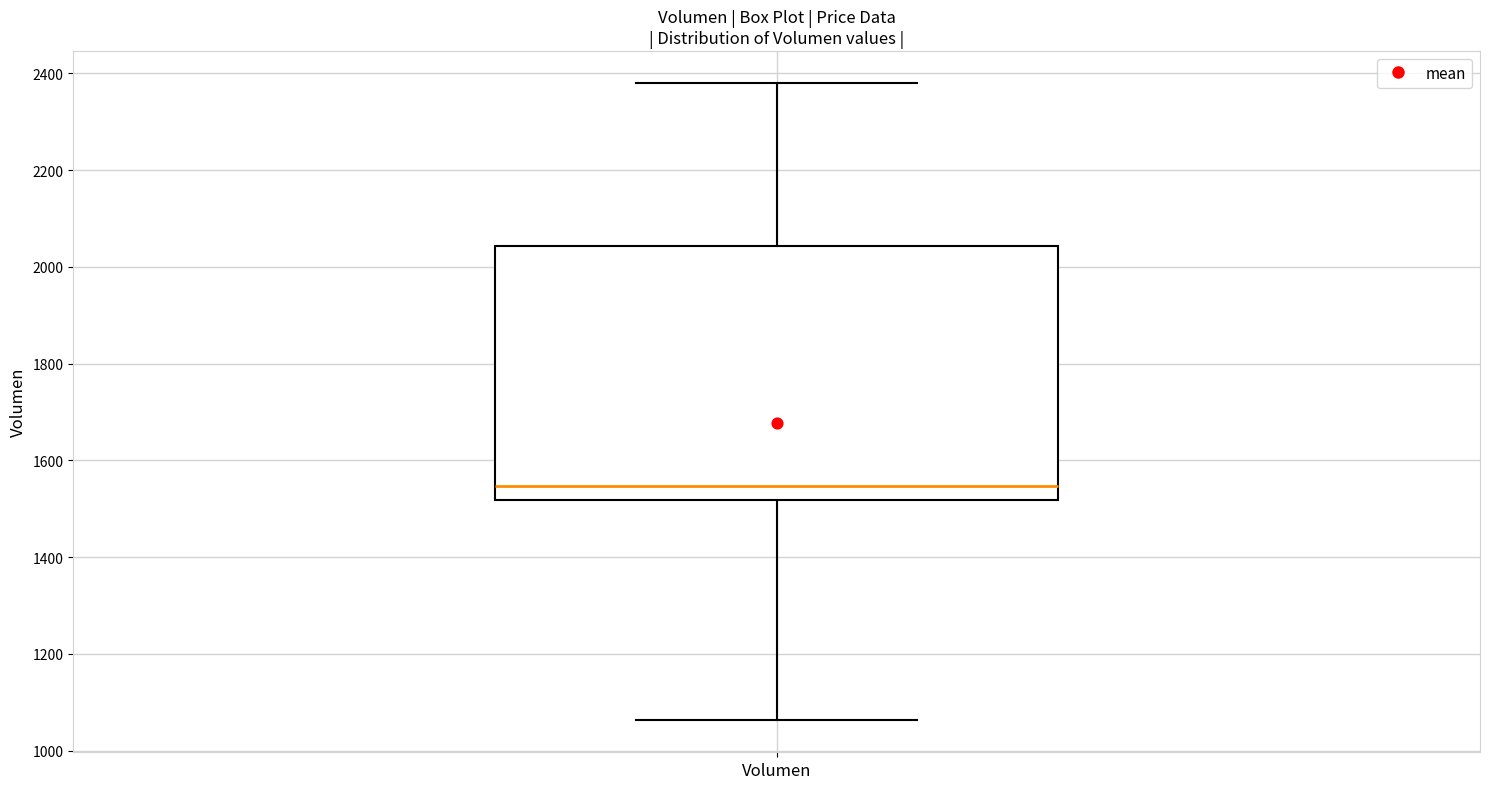

Transcribe this box plot: give where the median line is, the range the box spans, and where the two whiskers end, as read against the y-axis. The values are not printed on the chart, so give them approximately, as read against the axis.

median 1540, box 1520 to 2040, whiskers 1060 to 2380